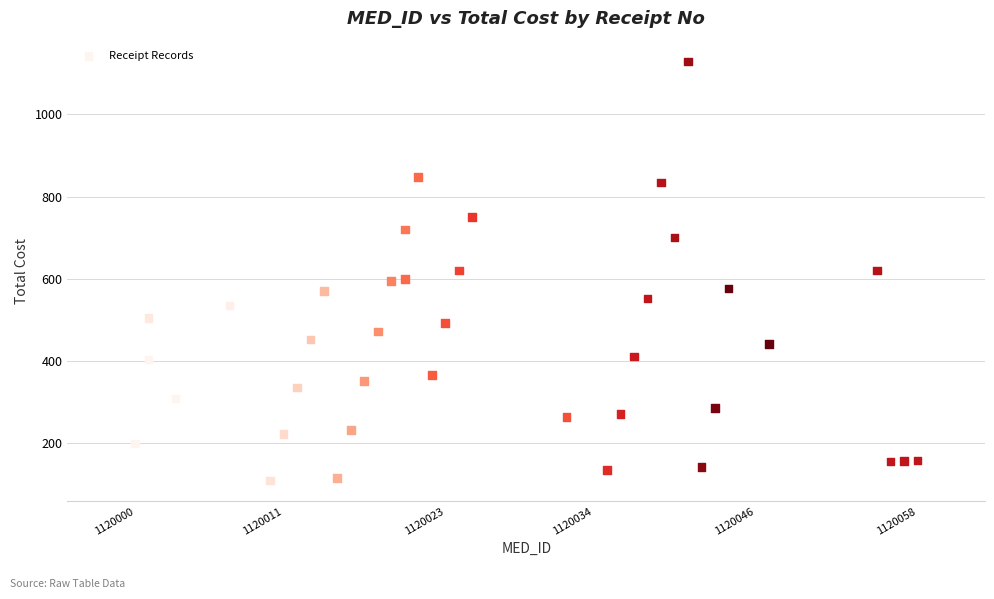

What is the range of X values (max minus min)?

58